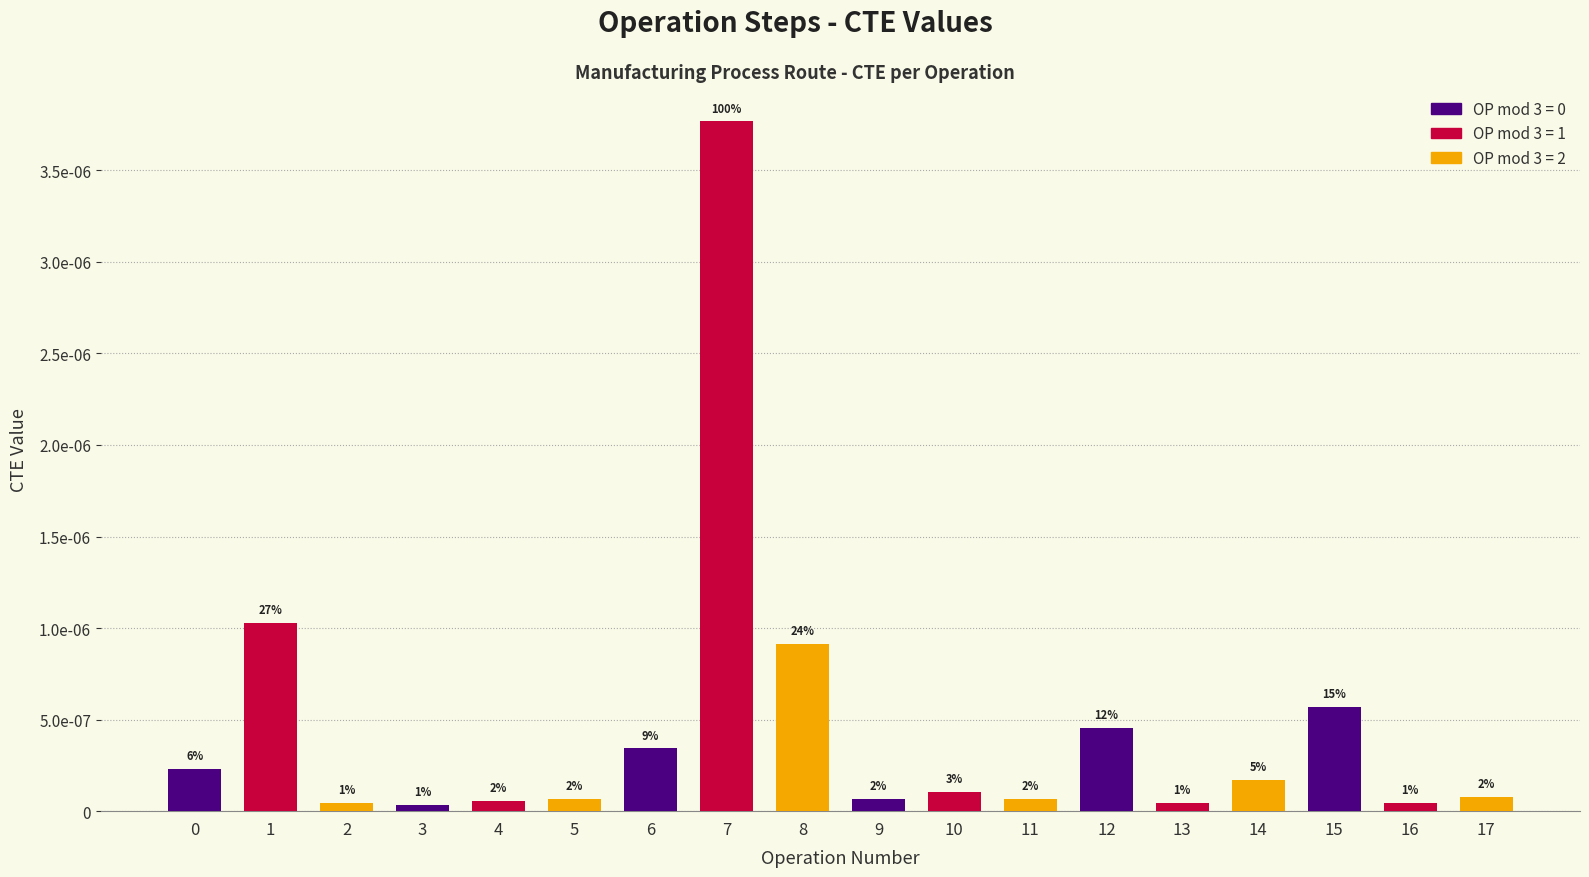

Are the bars grouped side by side (vs. stacked)?

No